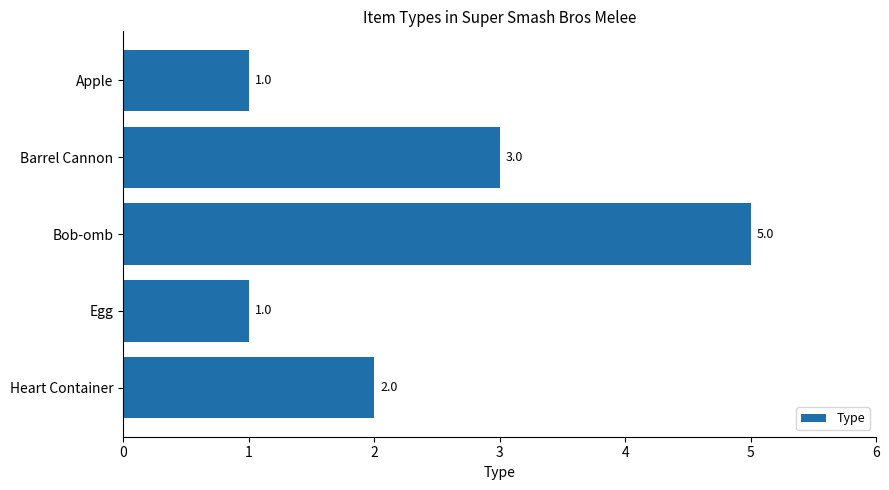

What is the value of the 1st bar from the top?

1